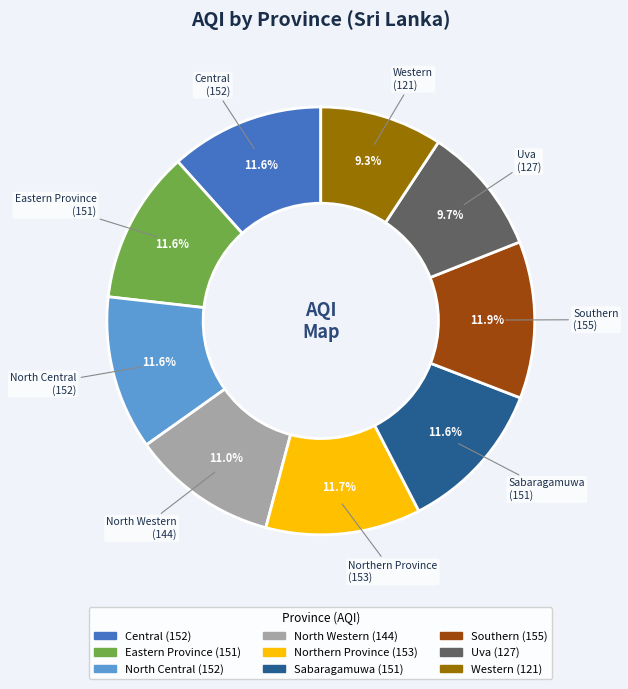

Is the sum of Southern and Central greater than half?

No